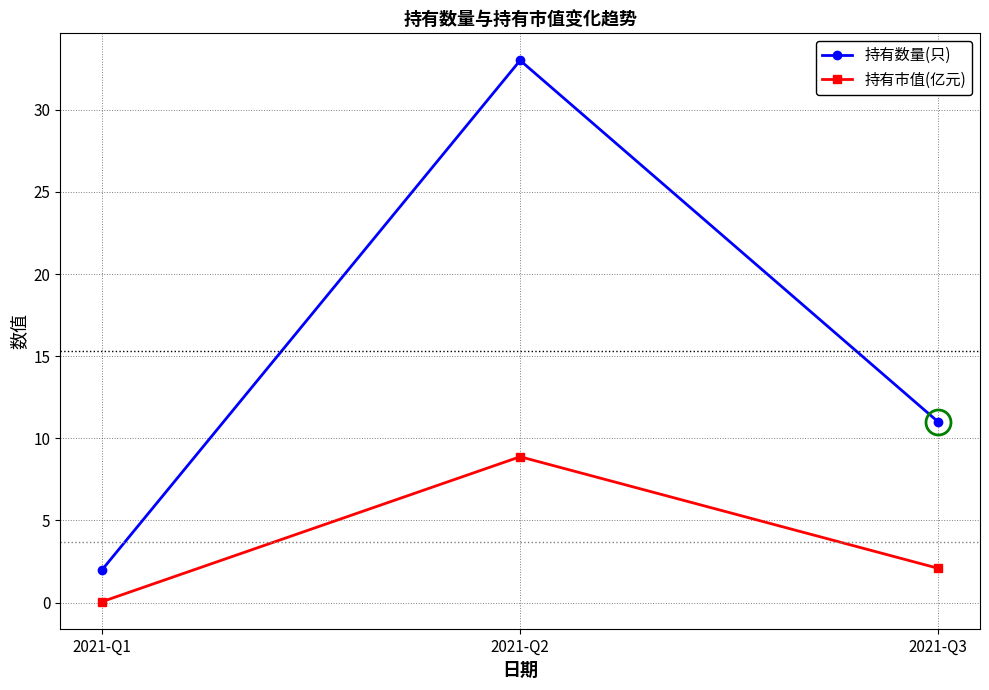

The value of 持有市值(亿元) at 2021-Q3 is 2.1. True or false?

True